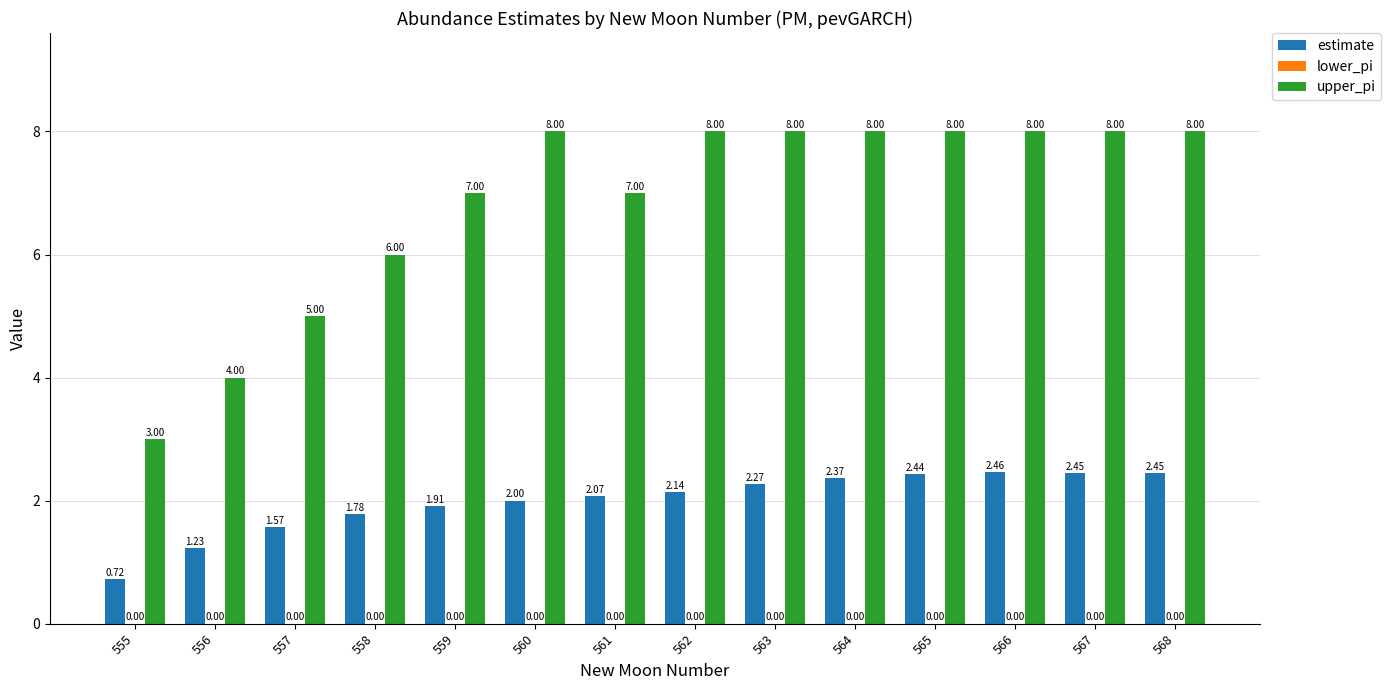

How many bars are there in total?

28